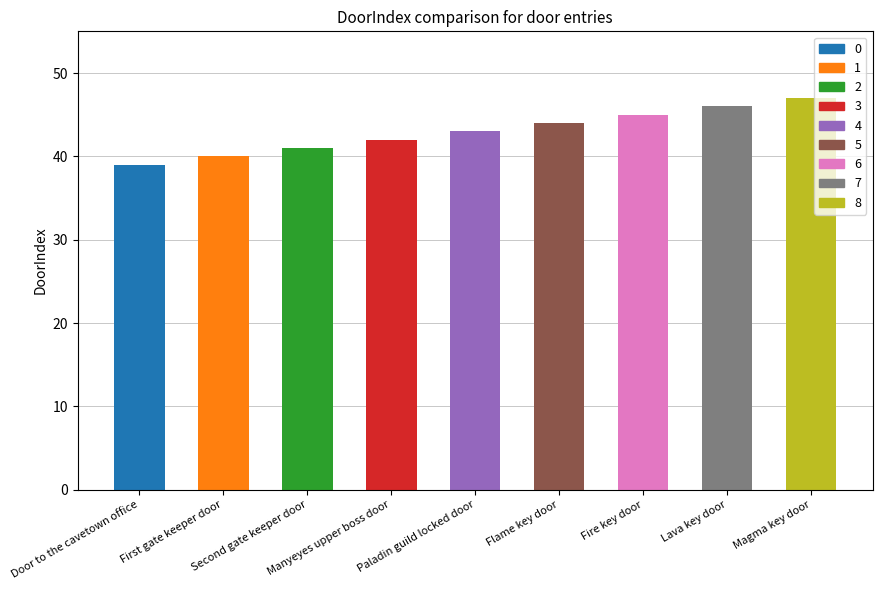

Is it true that the value at Magma key door is 82?

False